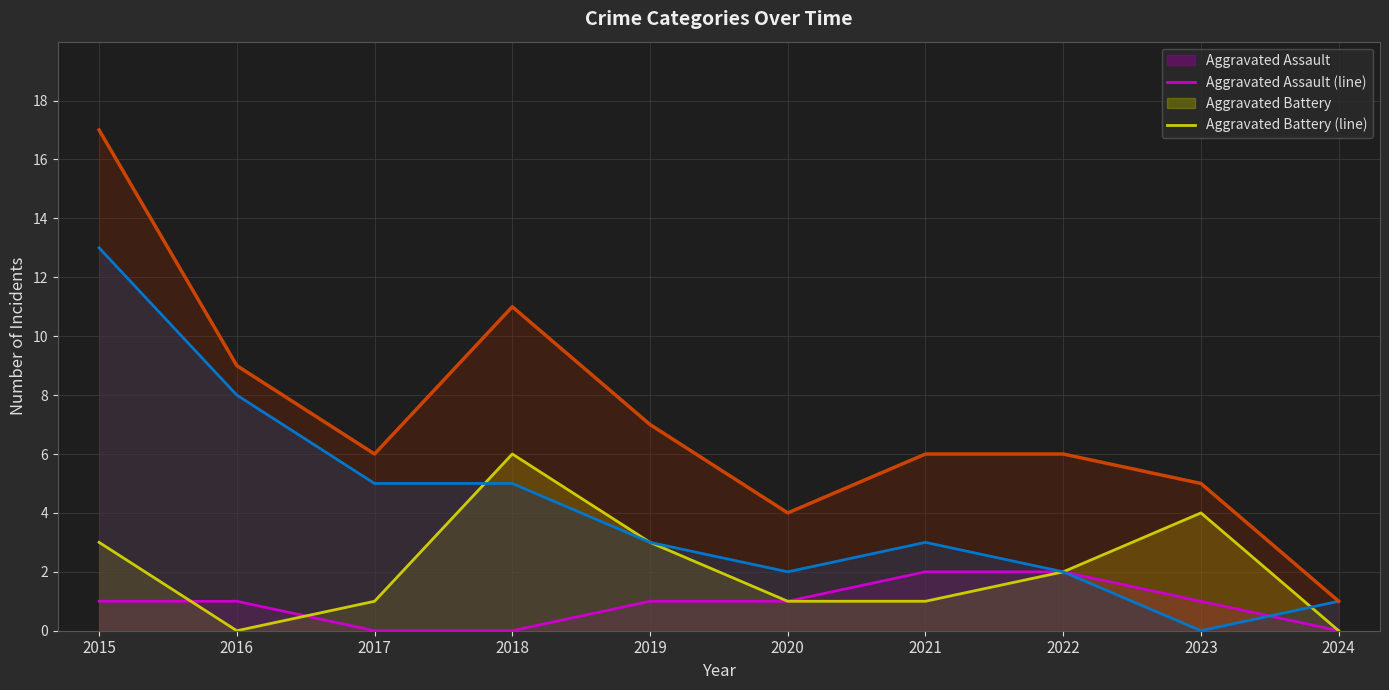

Is the value of Robbery (line) at 2017 greater than the value of Aggravated Battery (line) at 2018?

No